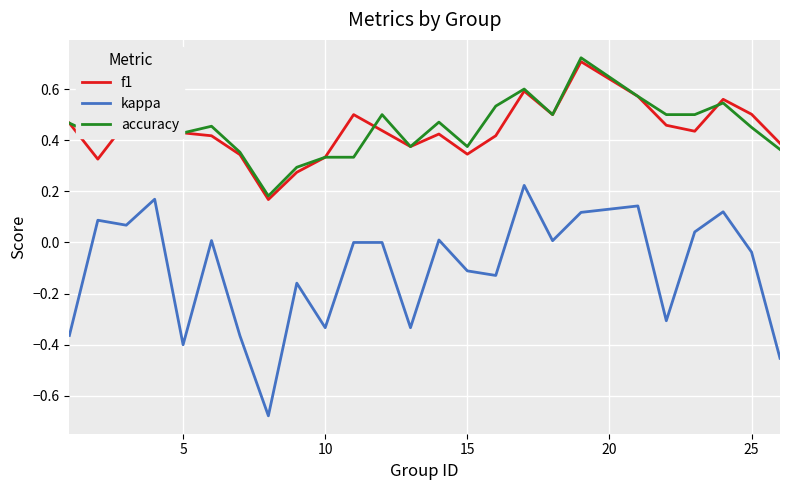

True or false: accuracy and kappa cross at least once.

False